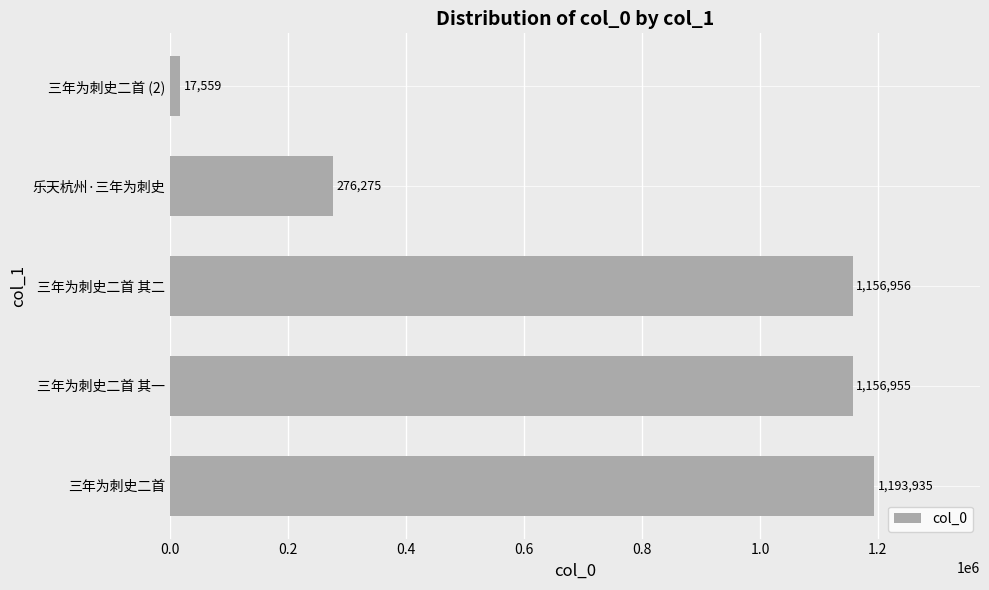

What is the maximum value shown in the chart?

1193935